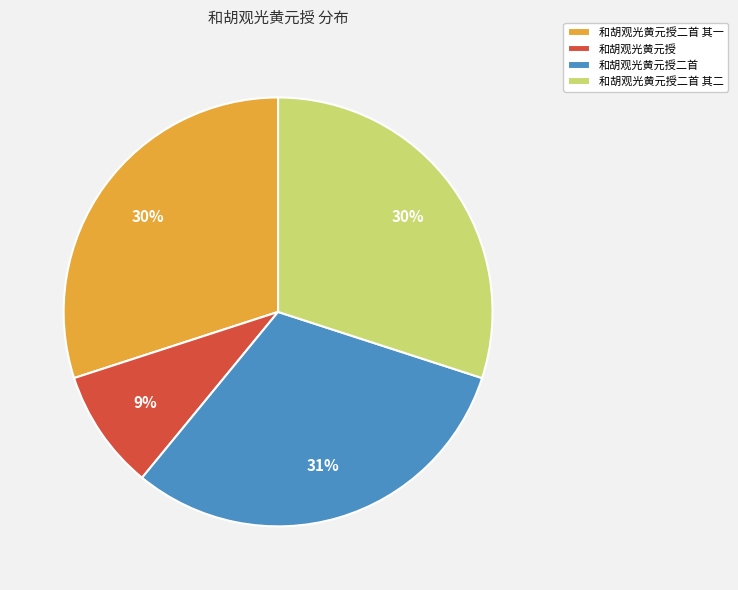

To the nearest percent, what is the difference between the largest and smallest slice percentages?

22%